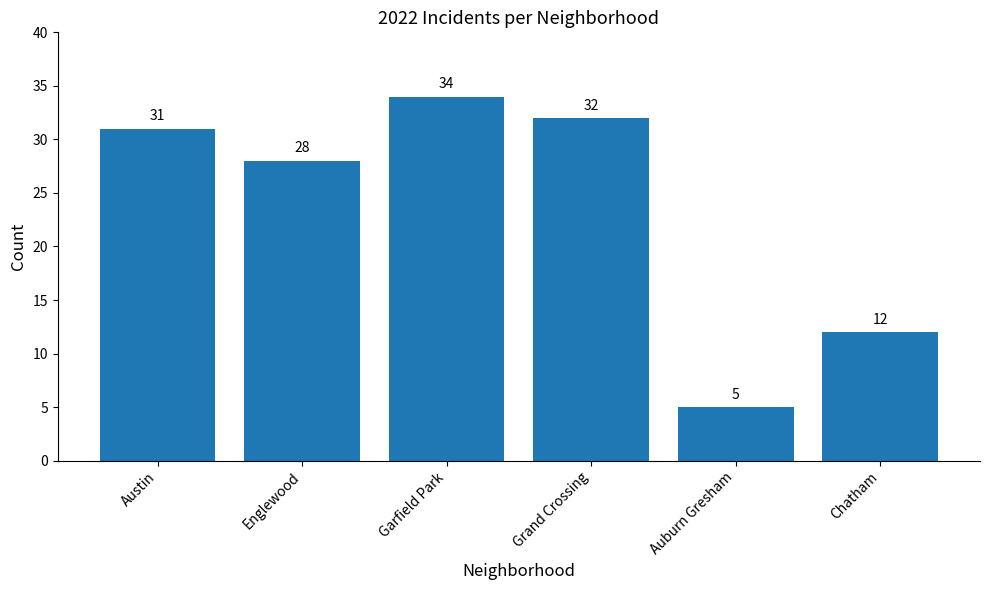

Reading right to left, list all the values displayed in this chart.

12	5	32	34	28	31